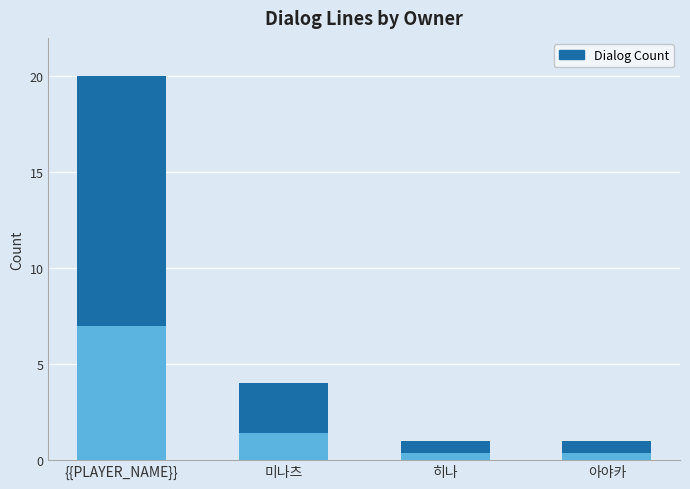

How many data points are above 4?

1